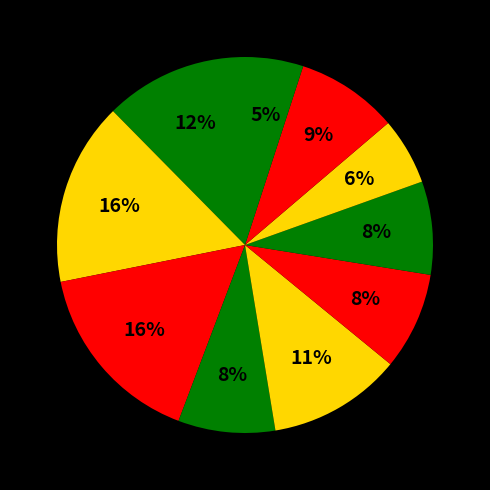

How many segments does this pie chart have?

10